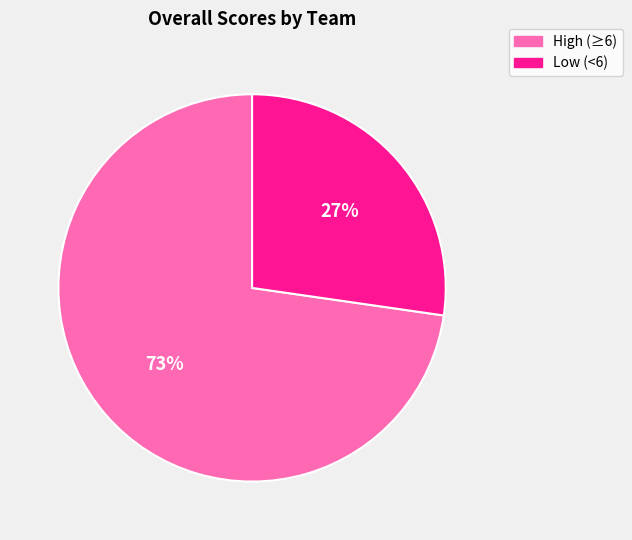

To the nearest percent, what is the average slice percentage?

50%